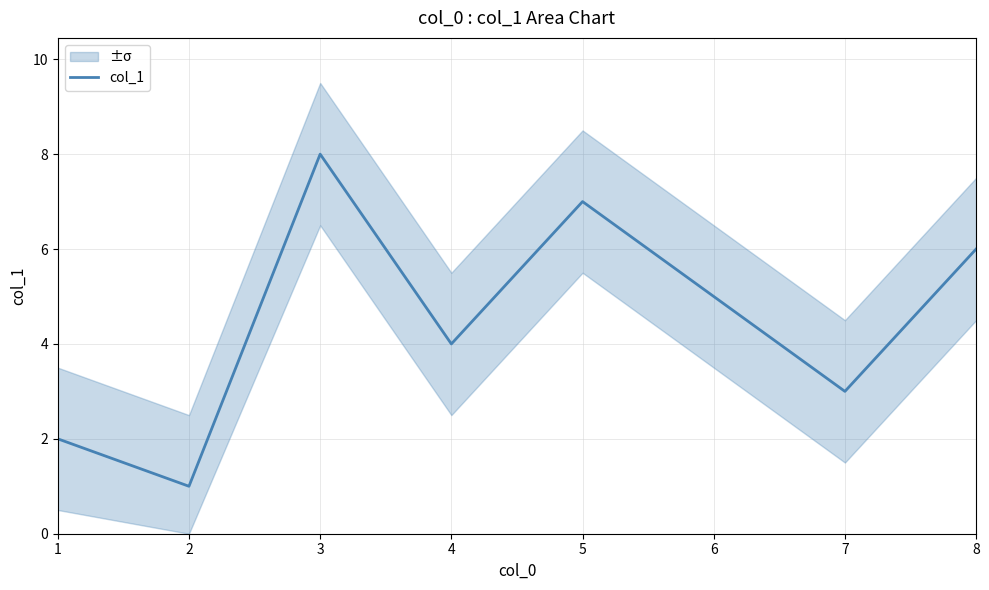

Which category has the lowest value across all series?

2